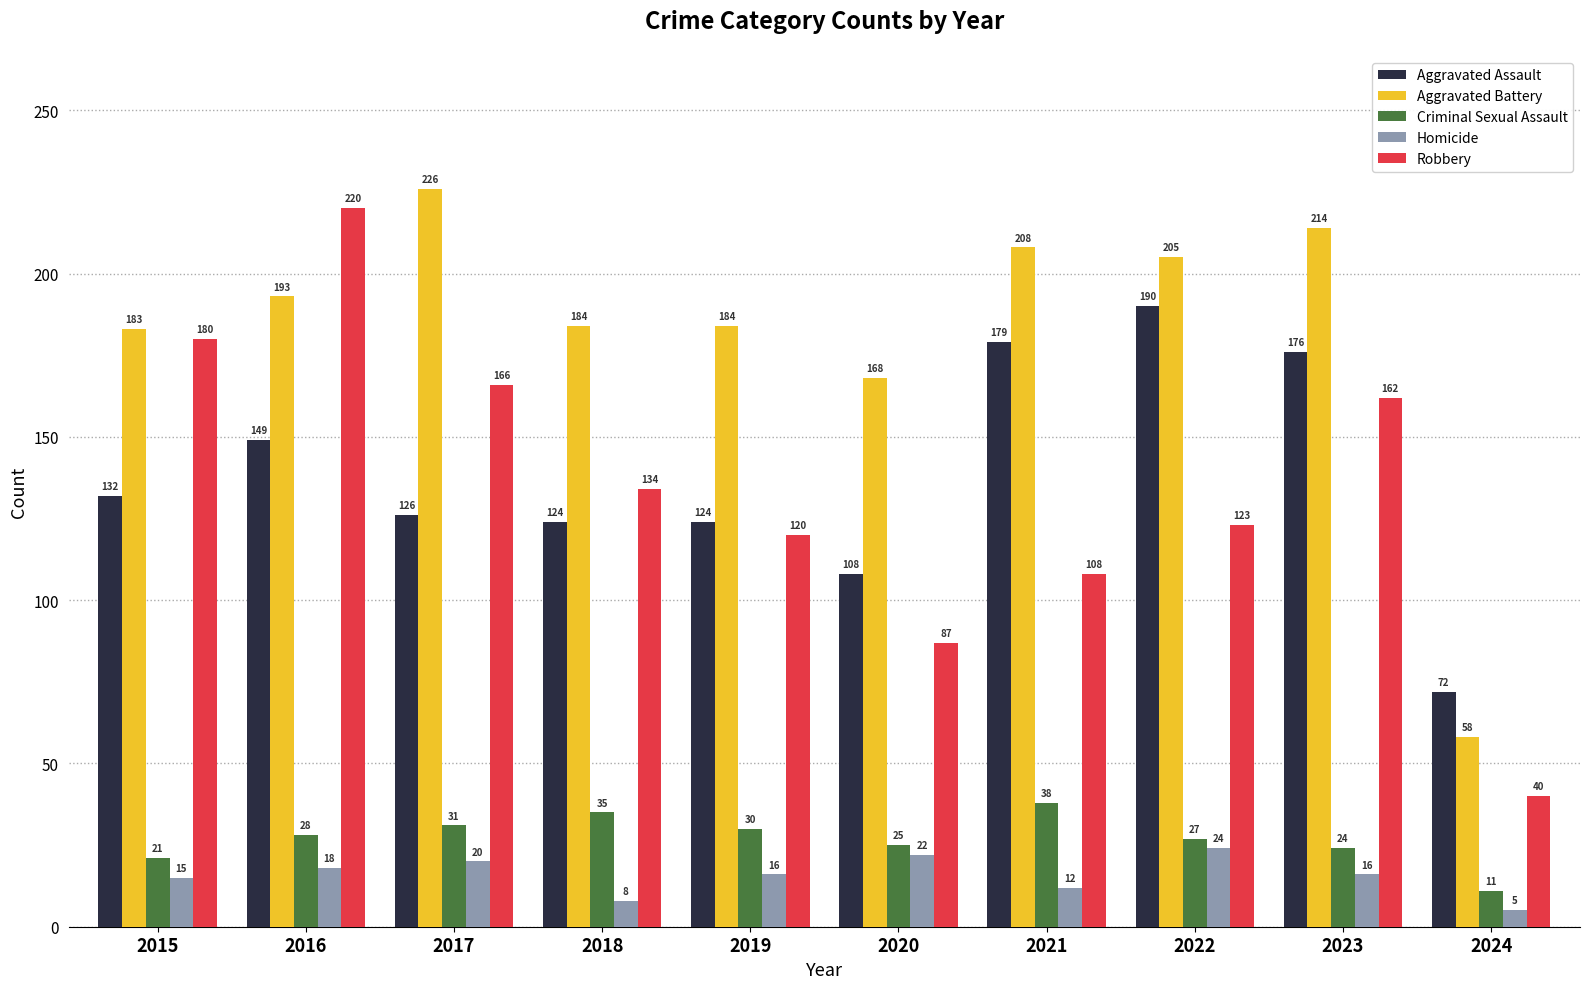

Between 2018 and 2021, which series saw the biggest shift?

Aggravated Assault